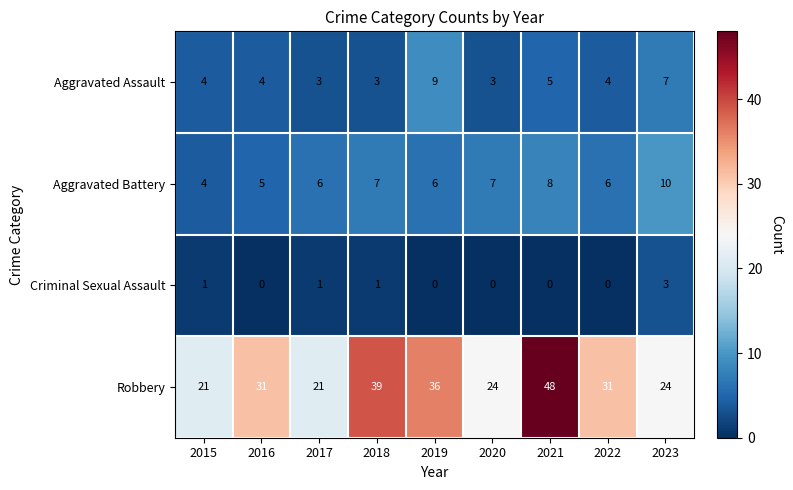

At how many categories does at least one series exceed 25?

5